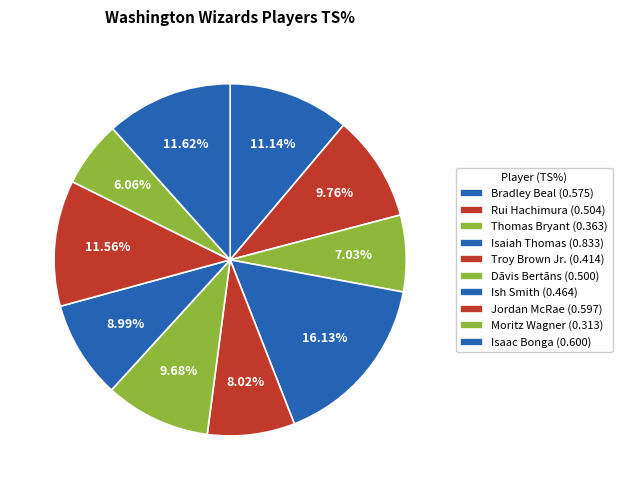

Which slice is the largest?

Isaiah Thomas